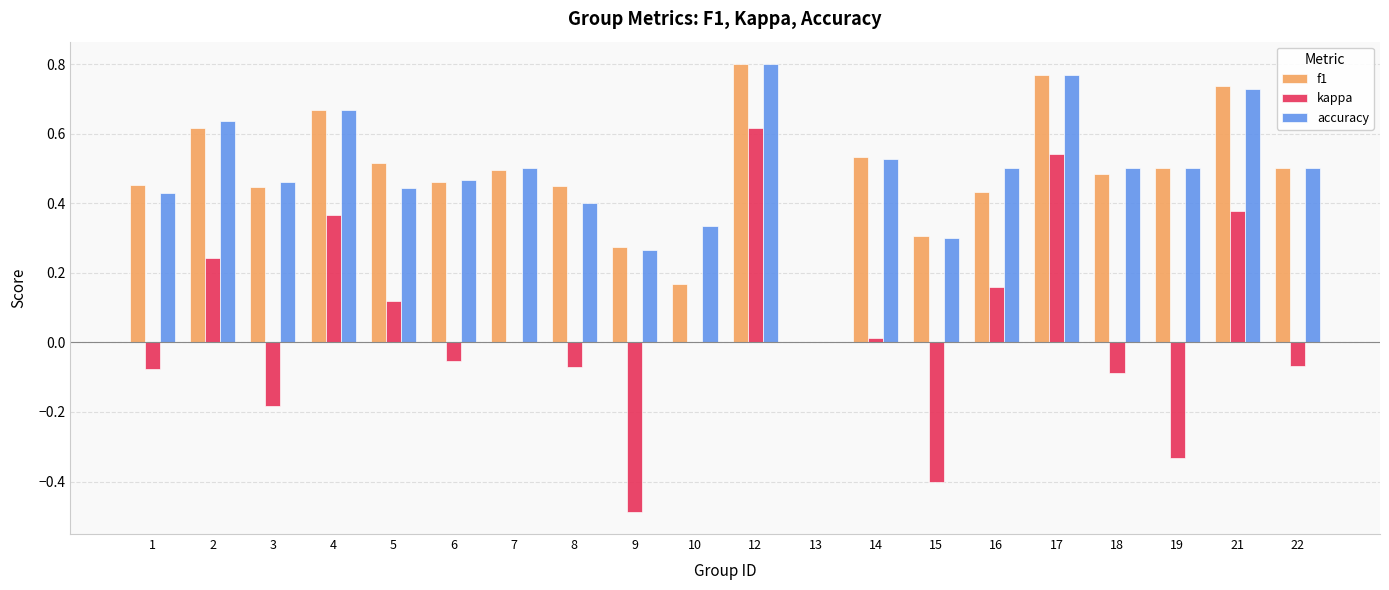

What is the sum of all accuracy values?

9.7